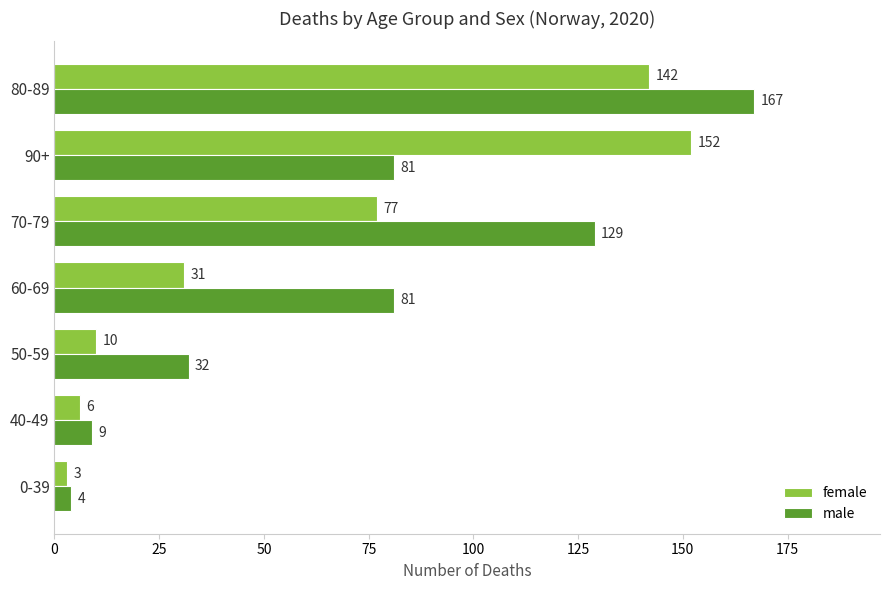

Between 50-59 and 90+, which series saw the biggest shift?

female